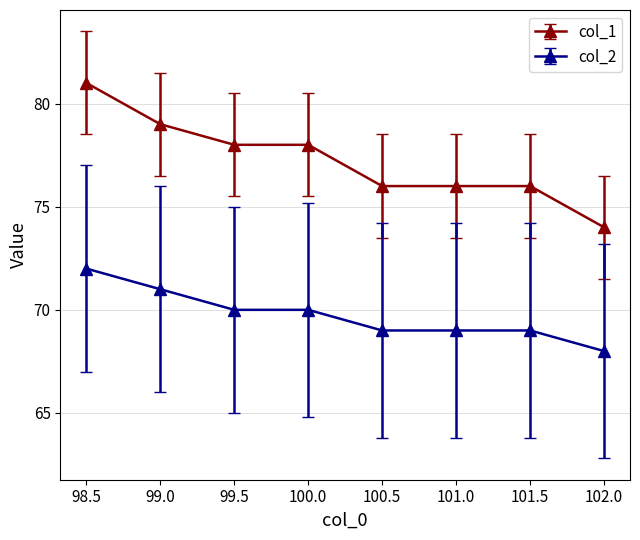

True or false: col_1 has more than 2 points higher than both neighbors.

False